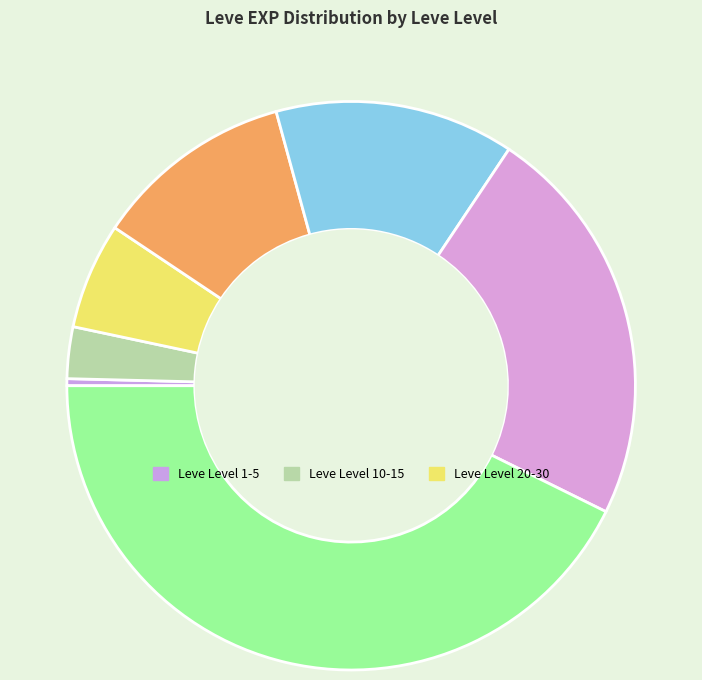

Does any single category account for the majority?

No